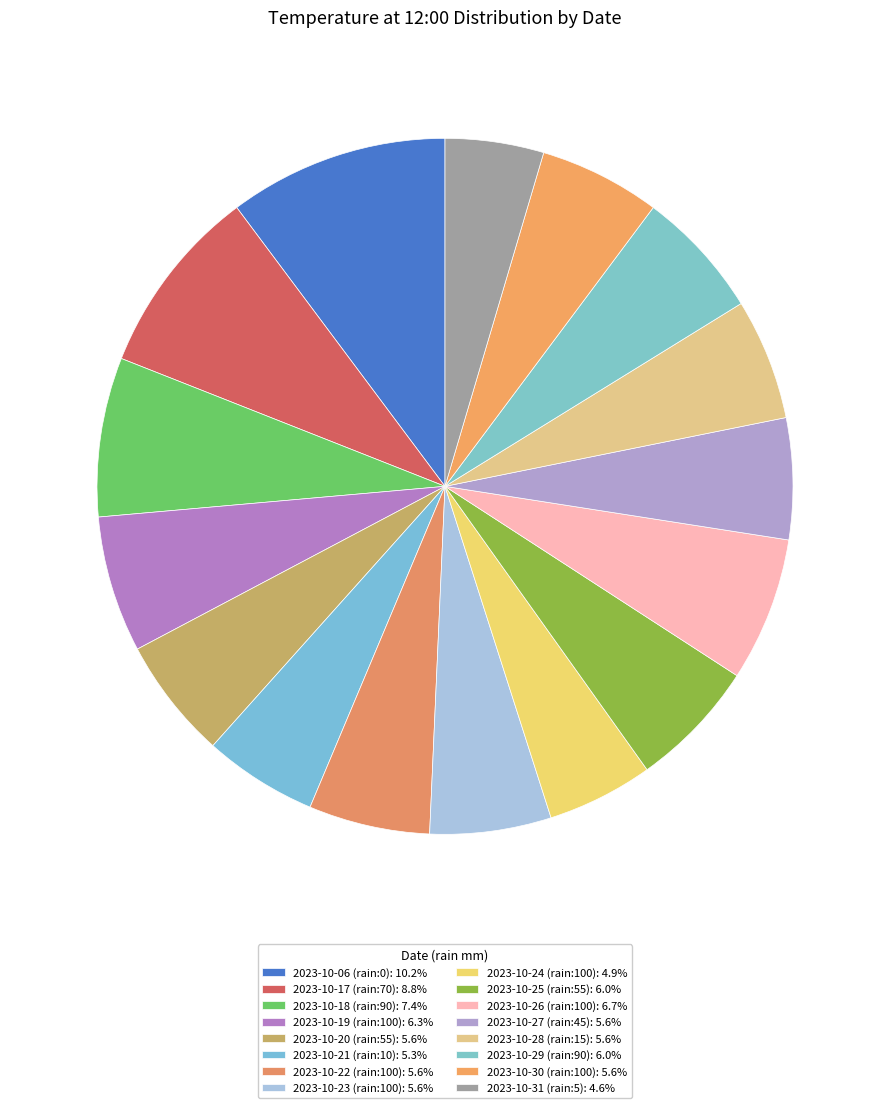

What percentage is the 2023-10-28 (rain:15) slice, to the nearest percent?

6%